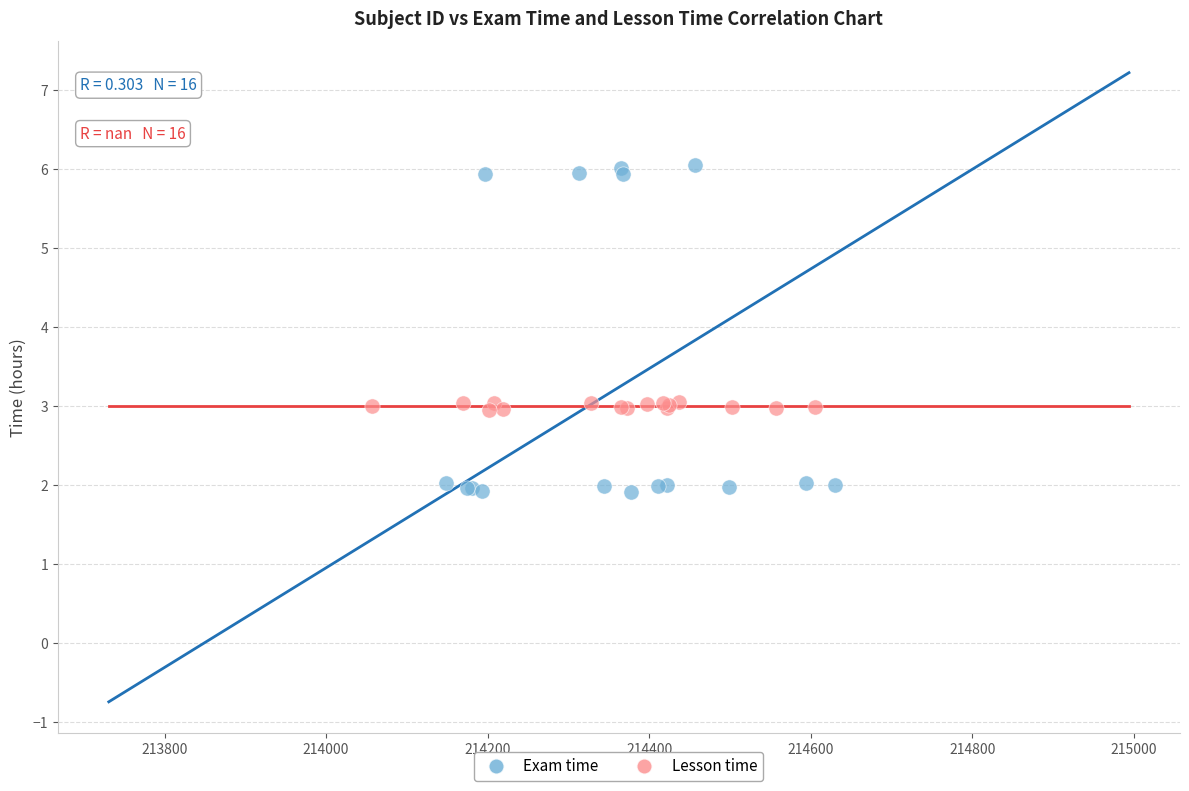

Which series contains the highest Y value?

Exam time